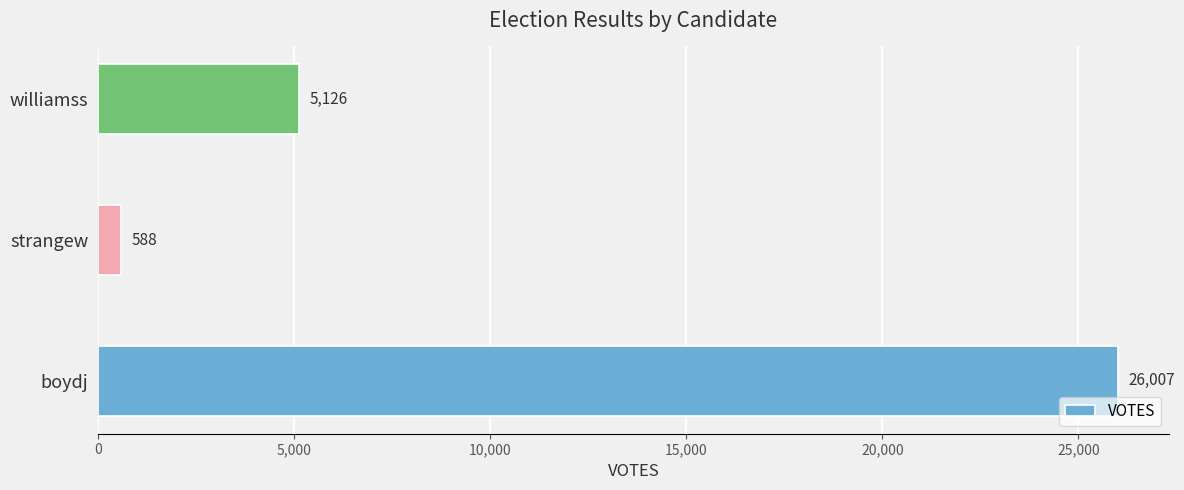

Reading bottom to top, transcribe all the data shown in this chart.

26007	588	5126